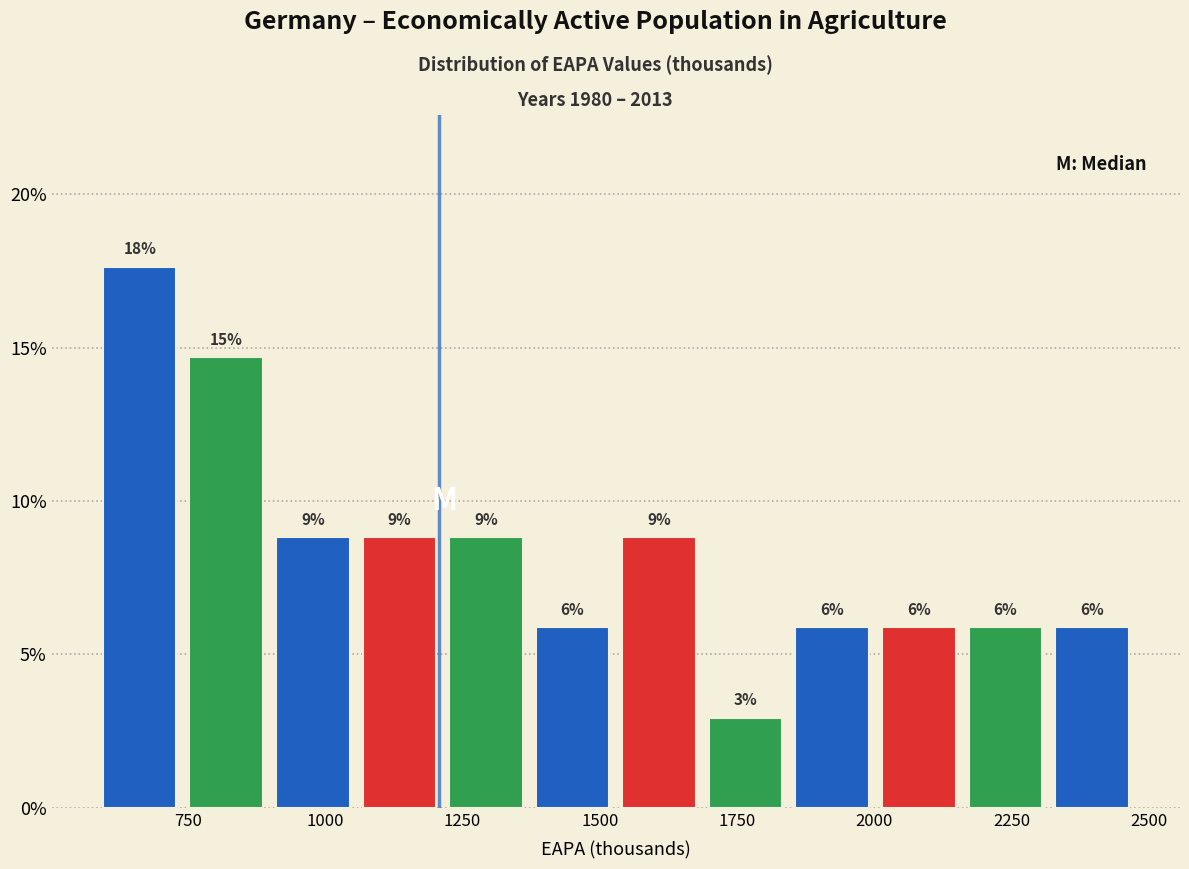

Read against the x-axis, roughly where is the centre of the tallest bar?

650